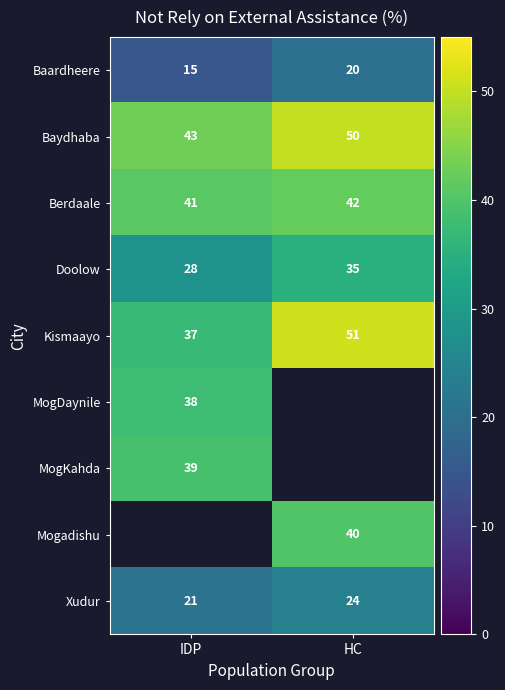

What is the difference between the maximum and minimum values in the Doolow series?

7